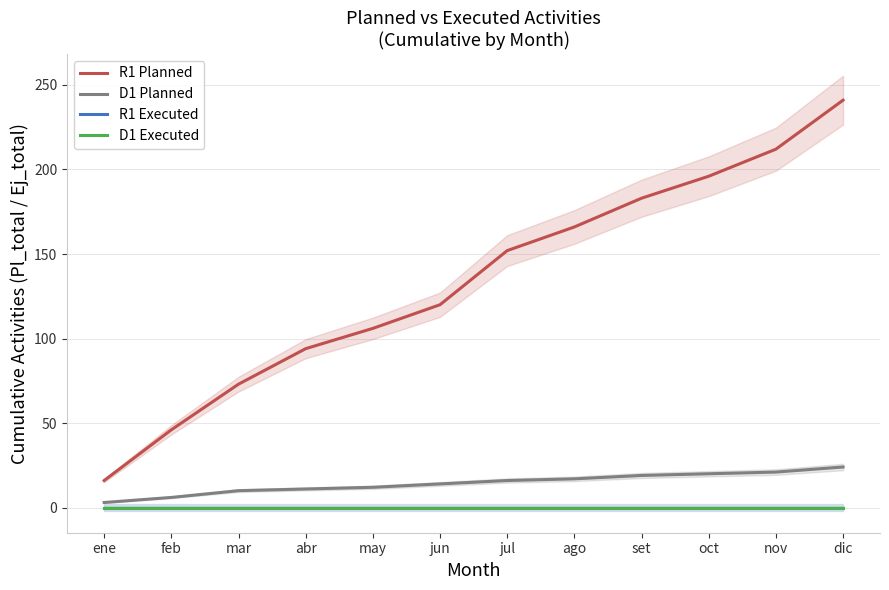

True or false: D1 Planned has more than 1 interior local peaks.

False